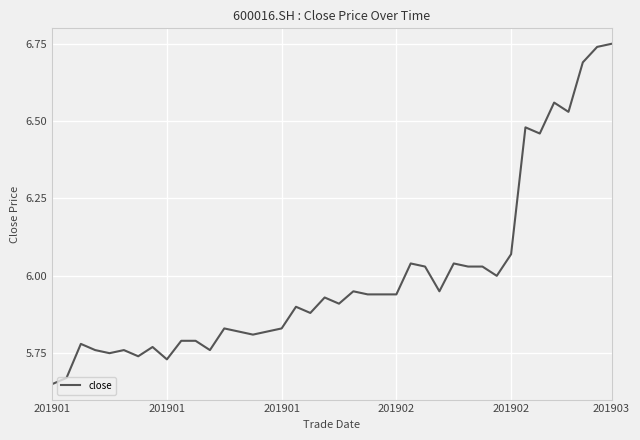

What is the difference between the maximum and minimum values?

1.1